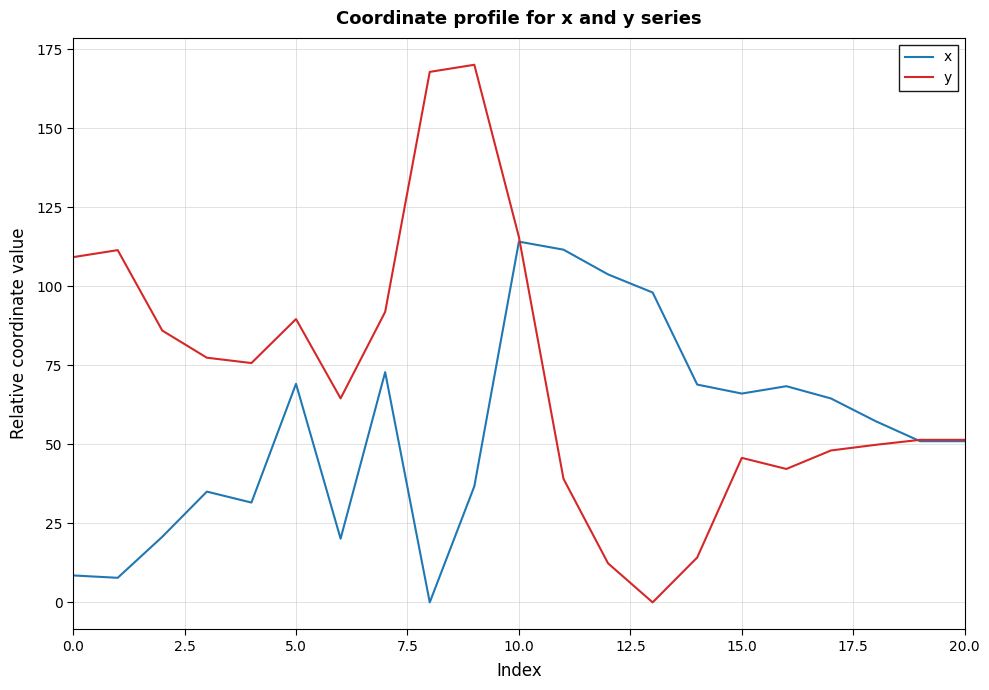

Which series has the widest spread of values?

y